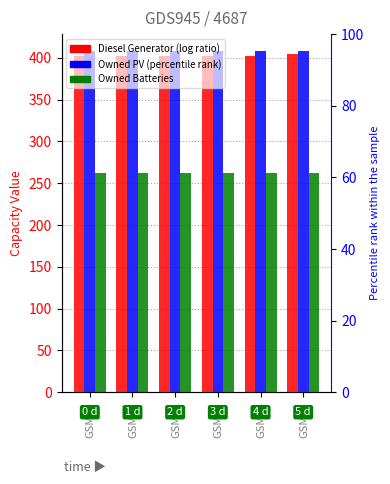

At which category does the chart reach its peak across all series?

GSM_0